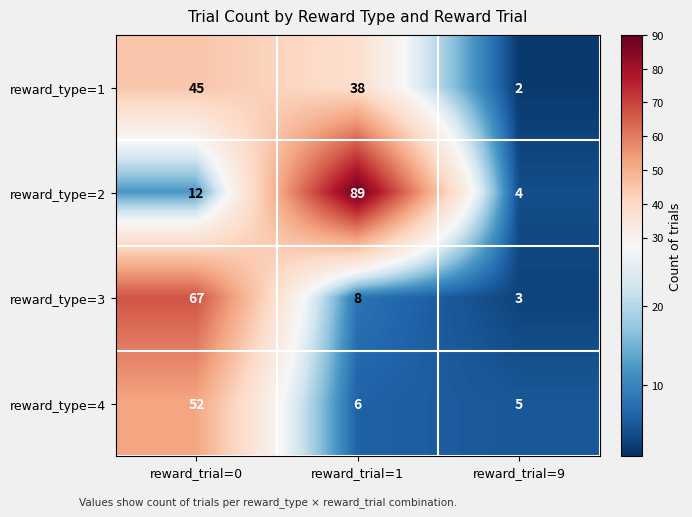

Reading left to right, extract all data points from this chart.

reward_type=1: reward_trial=0=45	reward_trial=1=38	reward_trial=9=2
reward_type=2: reward_trial=0=12	reward_trial=1=89	reward_trial=9=4
reward_type=3: reward_trial=0=67	reward_trial=1=8	reward_trial=9=3
reward_type=4: reward_trial=0=52	reward_trial=1=6	reward_trial=9=5